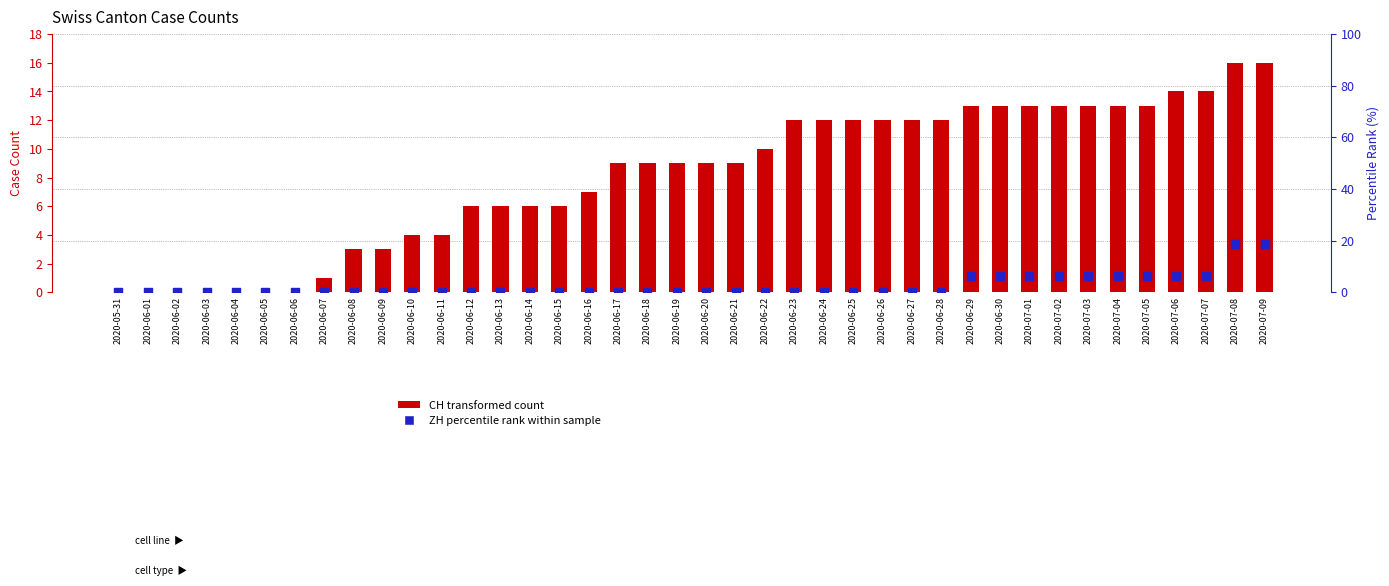

Which series contains the highest Y value?

ZH percentile rank